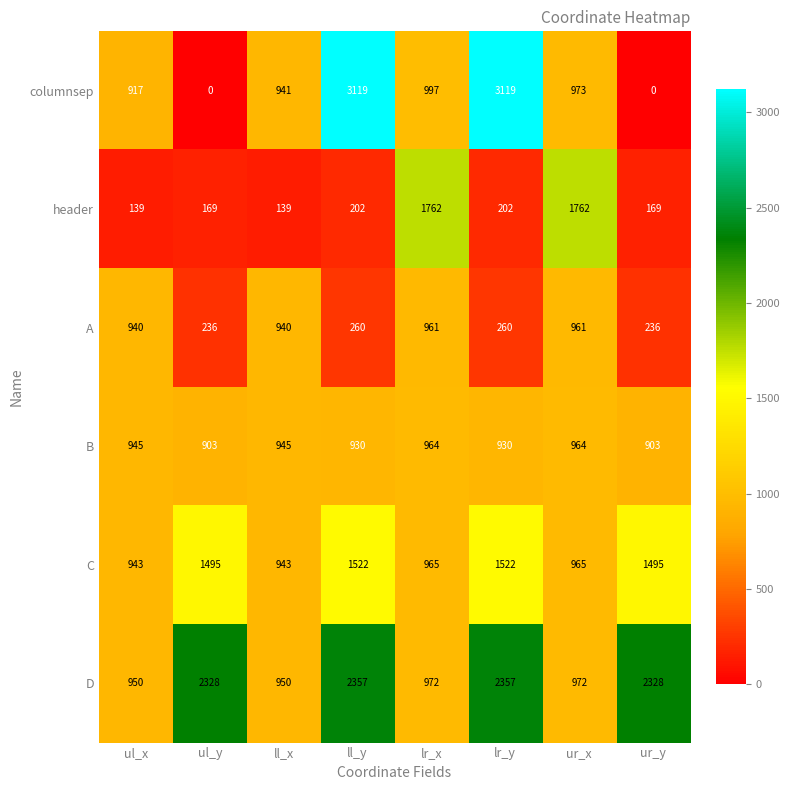

Is it true that header equals 290 at ul_y?

False